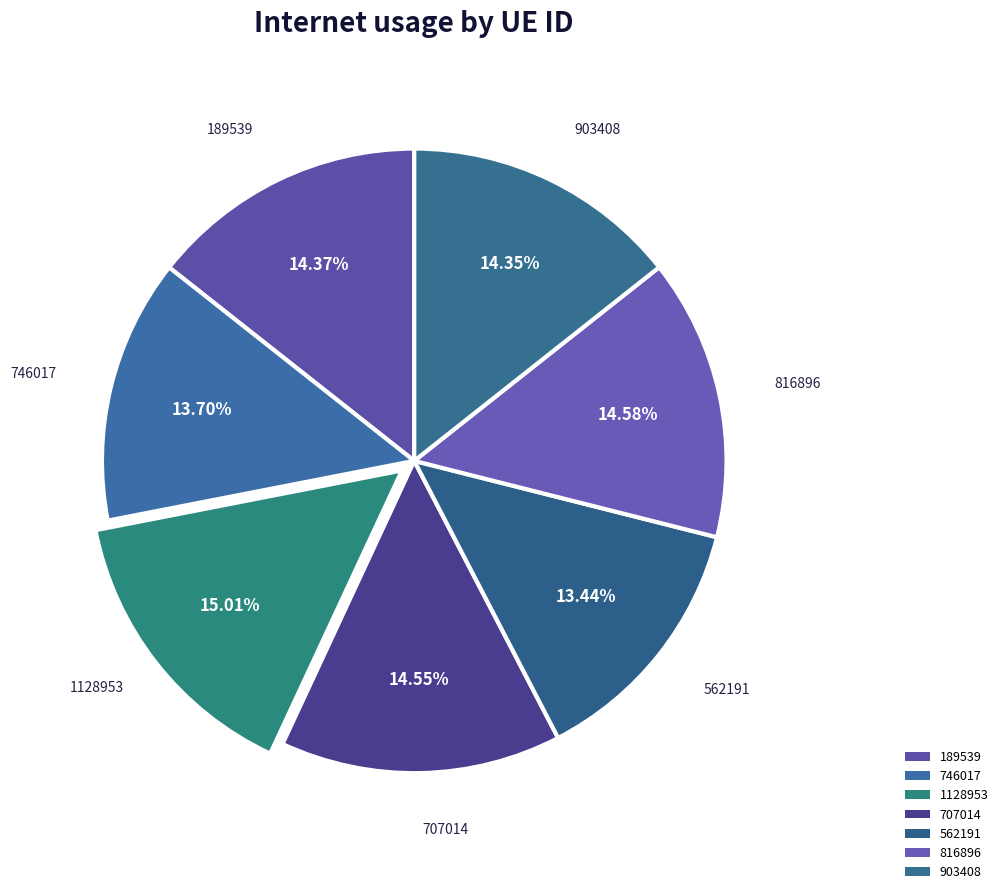

How many segments does this pie chart have?

7